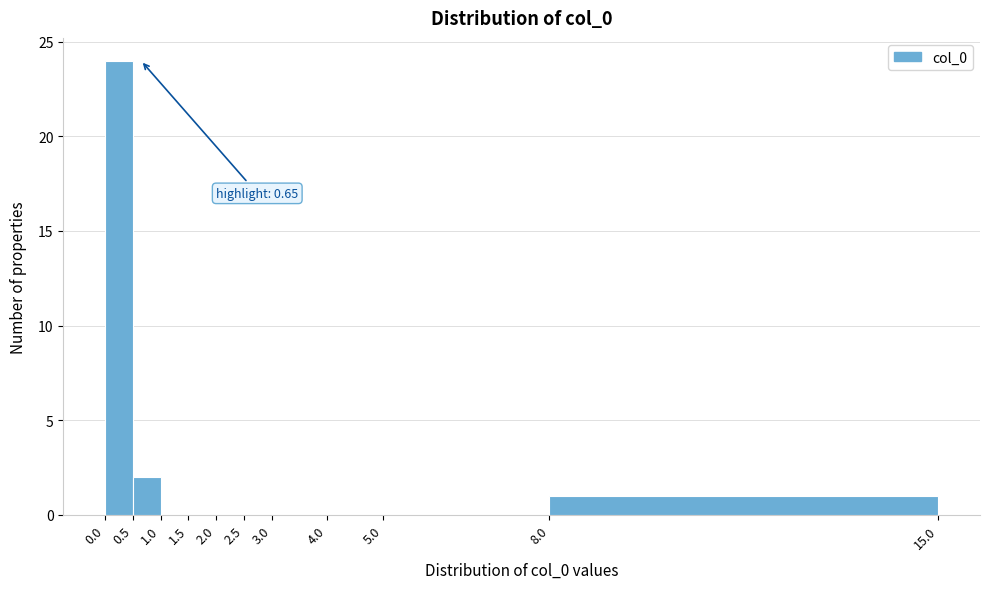

Over which range of the x-axis is the bar tallest?

0.0 to 0.5